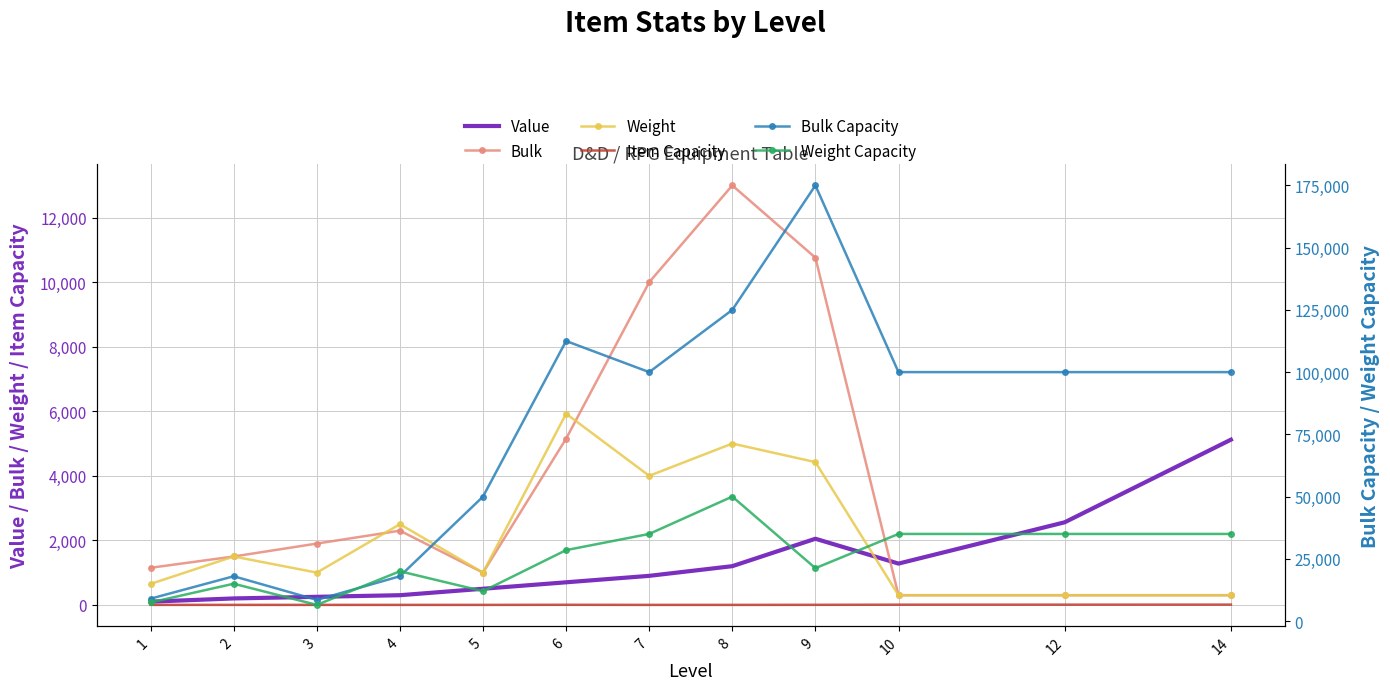

How many data points in Bulk Capacity are above 100000?

3